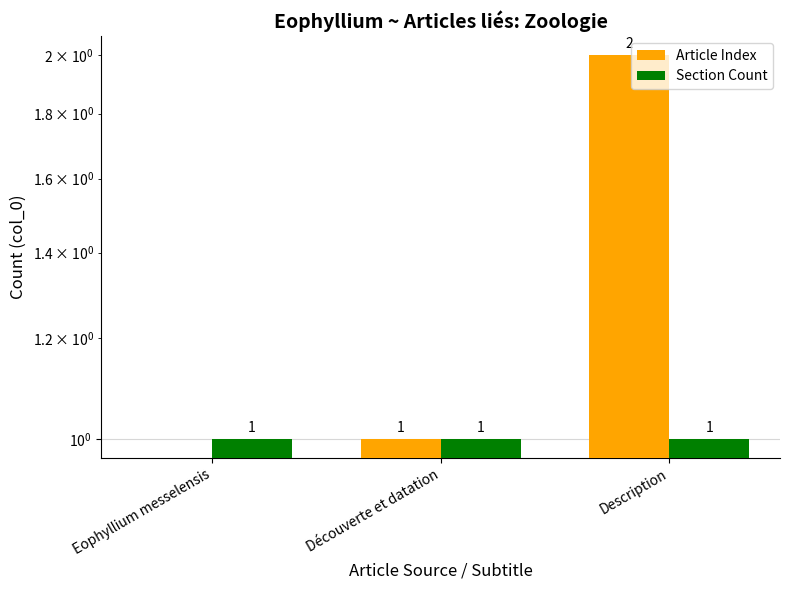

How many values in the Article Index series exceed 1?

1